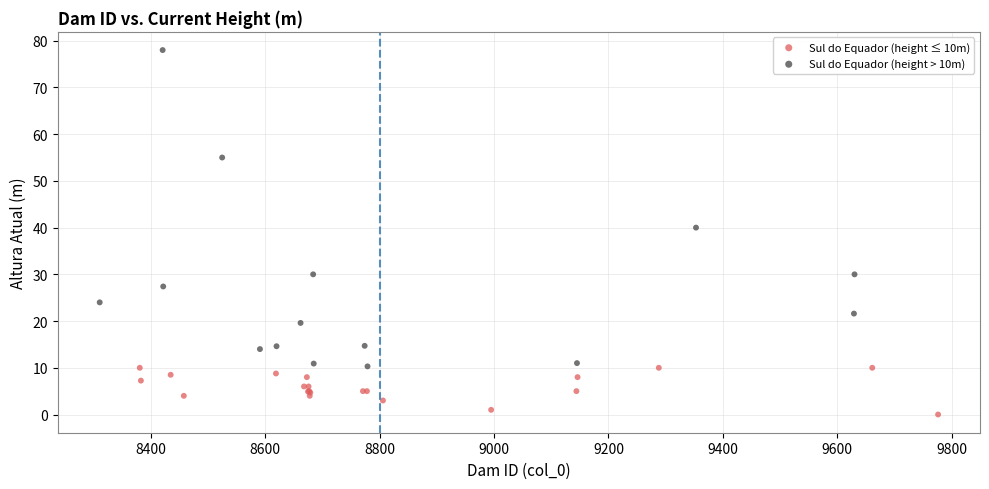

Which series reaches the maximum Y coordinate?

Sul do Equador (height > 10m)